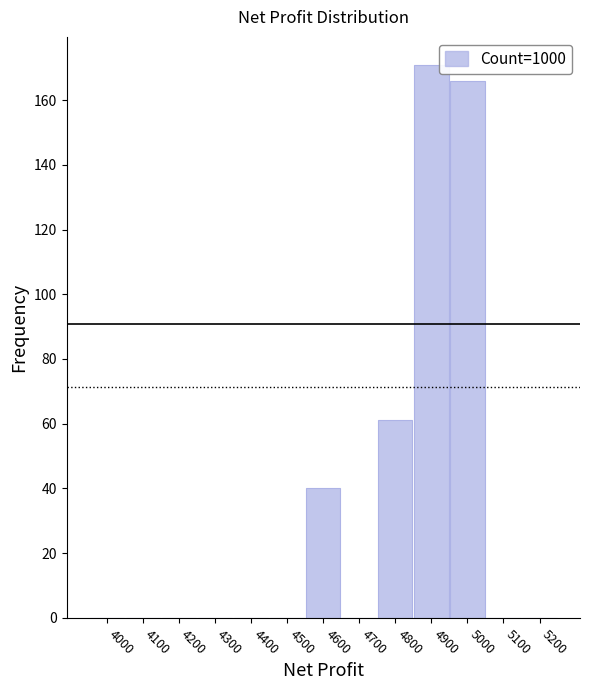

Reading right to left, extract all data points from this chart.

5200=0	5100=0	5000=166	4900=171	4800=61	4700=0	4600=40	4500=0	4400=0	4300=0	4200=0	4100=0	4000=0